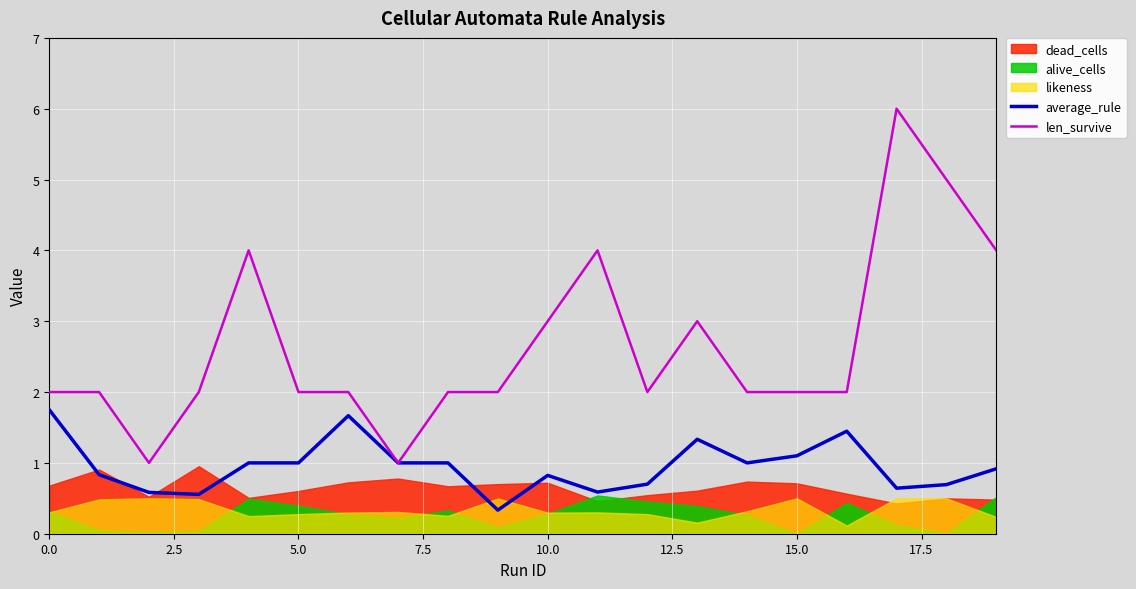

What is the maximum value for average_rule?

1.8